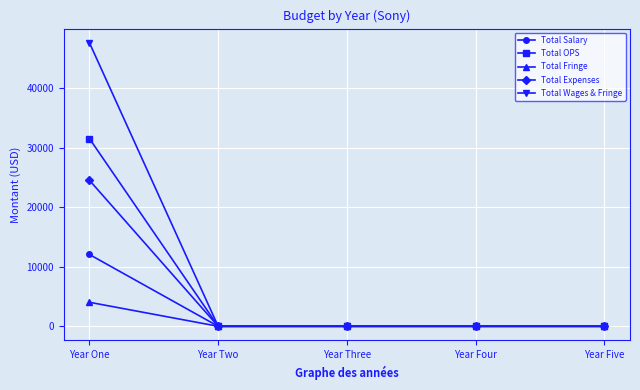

Which series has the widest spread of values?

Total Wages & Fringe